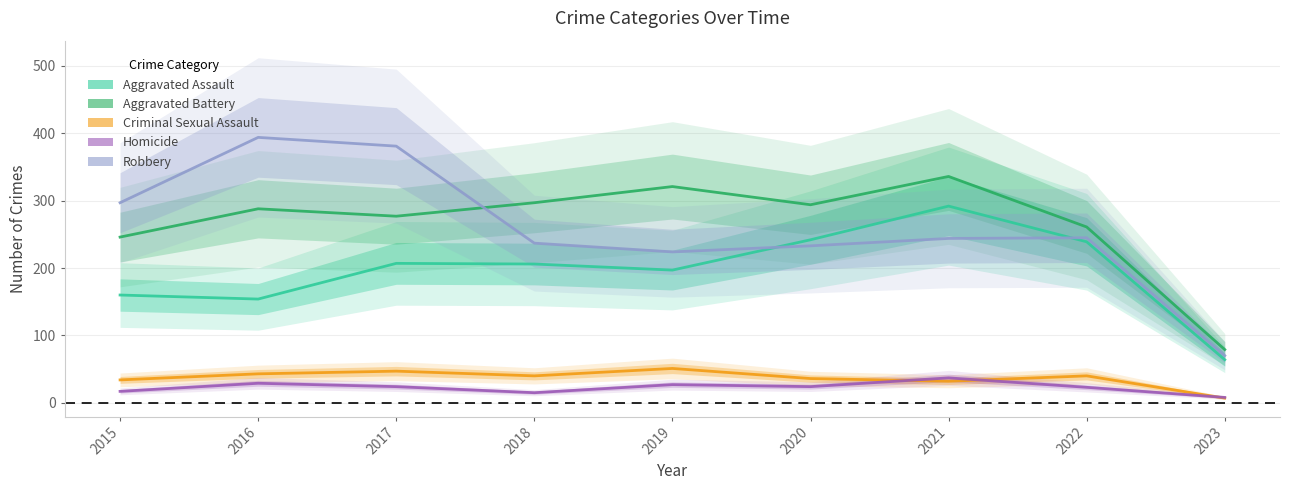

Is it true that Criminal Sexual Assault equals 47 at 2017?

True